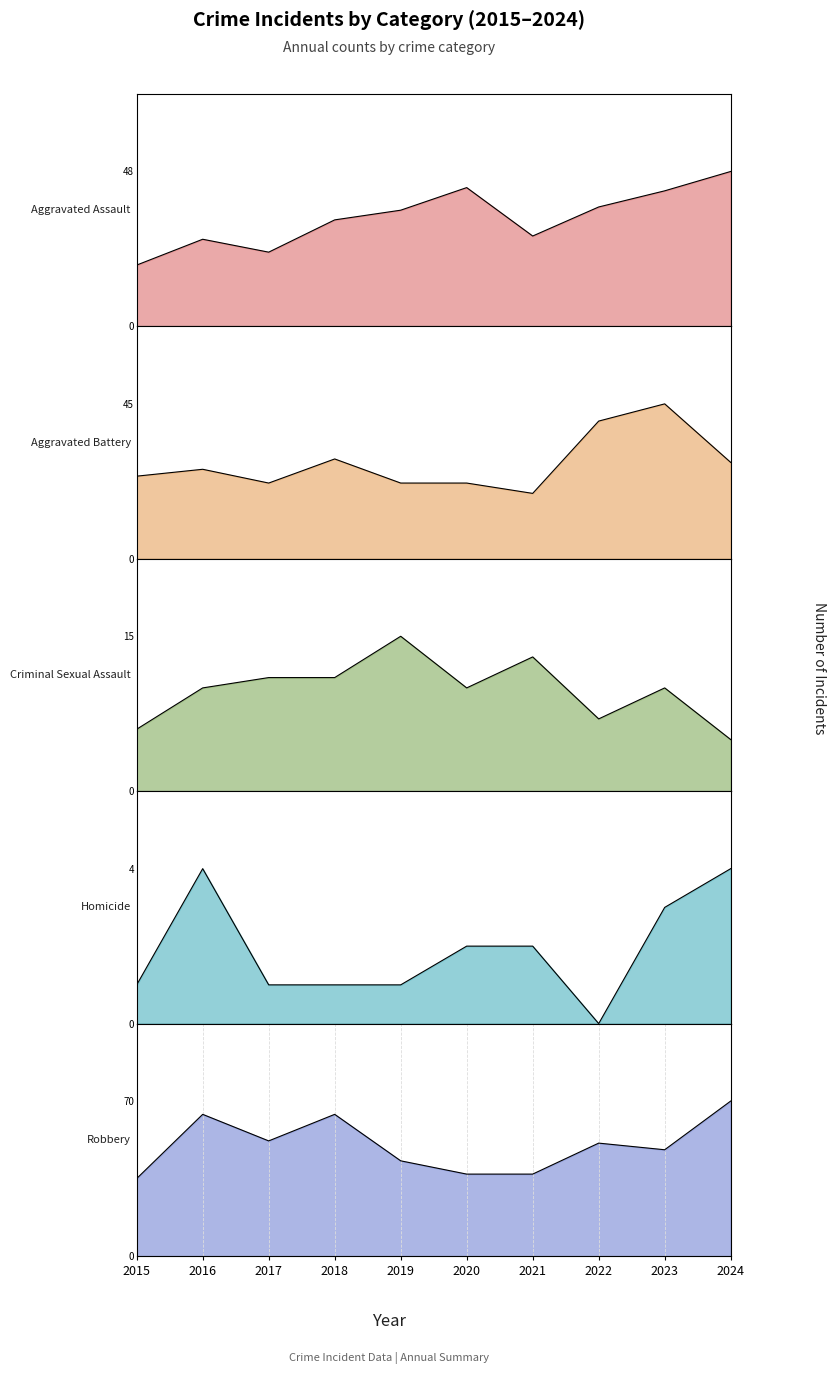

List the labels in order of Aggravated Assault value, largest first.

2024, 2020, 2023, 2022, 2019, 2018, 2021, 2016, 2017, 2015